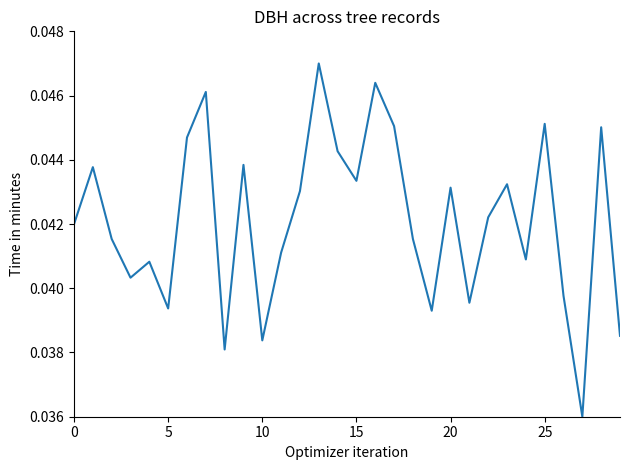

True or false: the data shows 0.1 at 10.

False